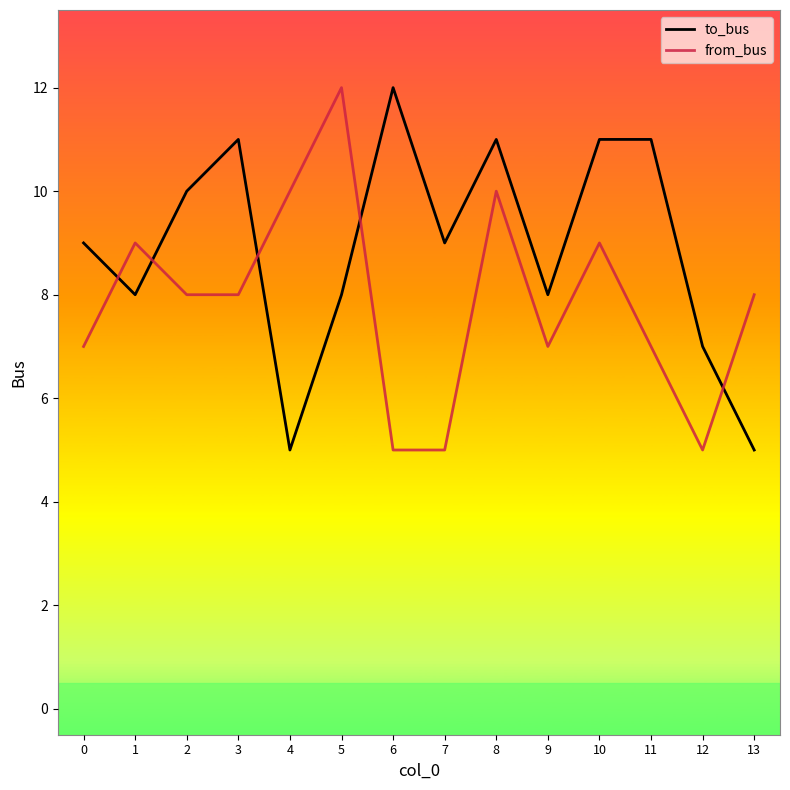

What is the sum of all to_bus values?

125